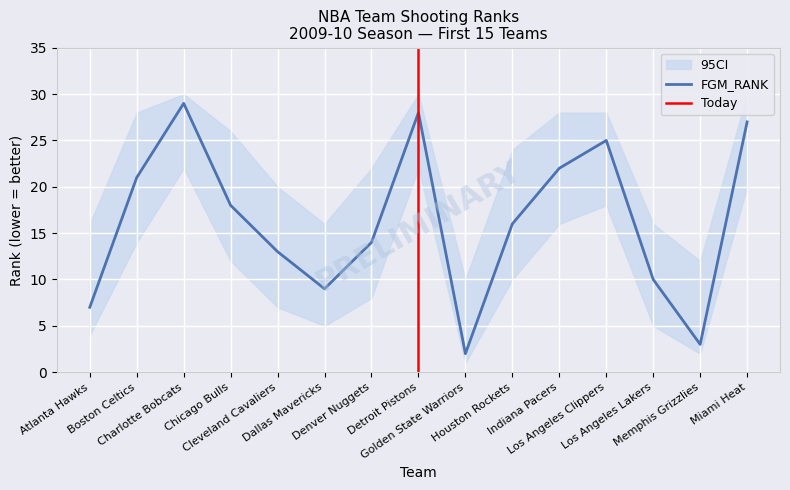

Where is the first local minimum for FG3M_RANK?

Cleveland Cavaliers